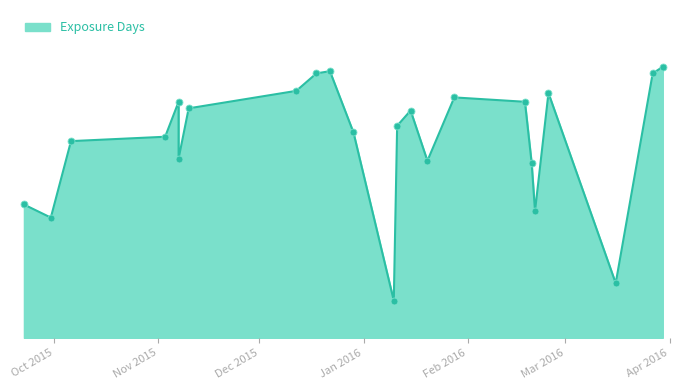

Which has a higher value, 2016-02-21 or 2016-03-27?

2016-03-27